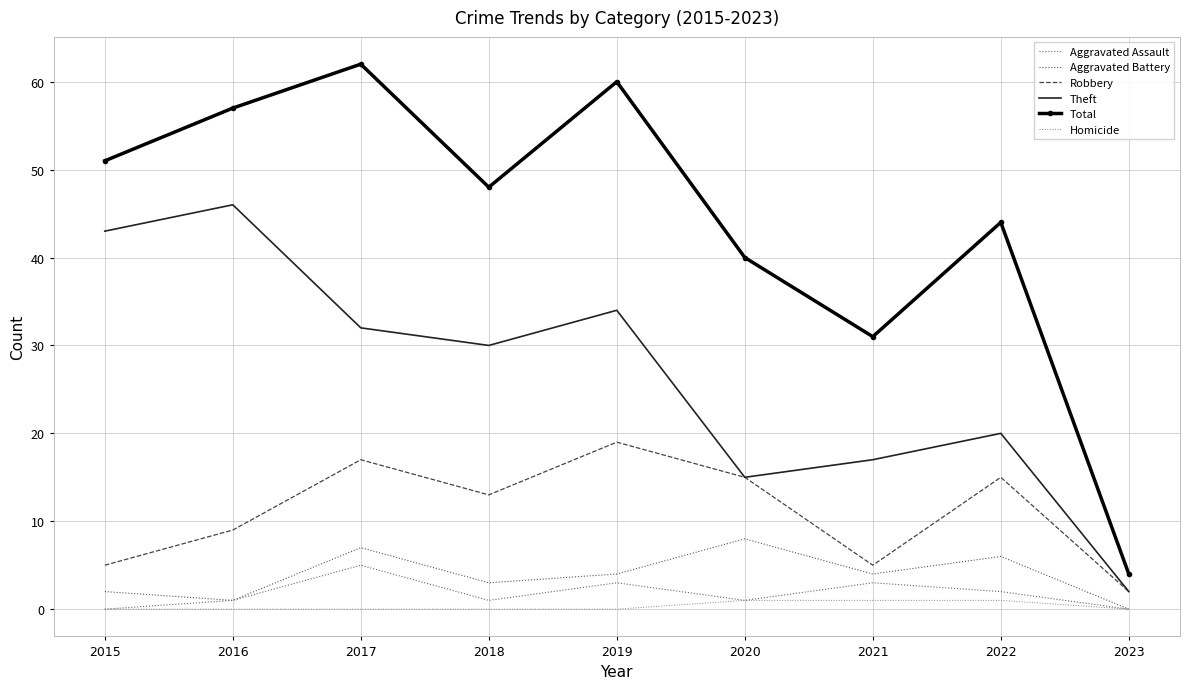

Which series changed the most between 2015 and 2019?

Robbery